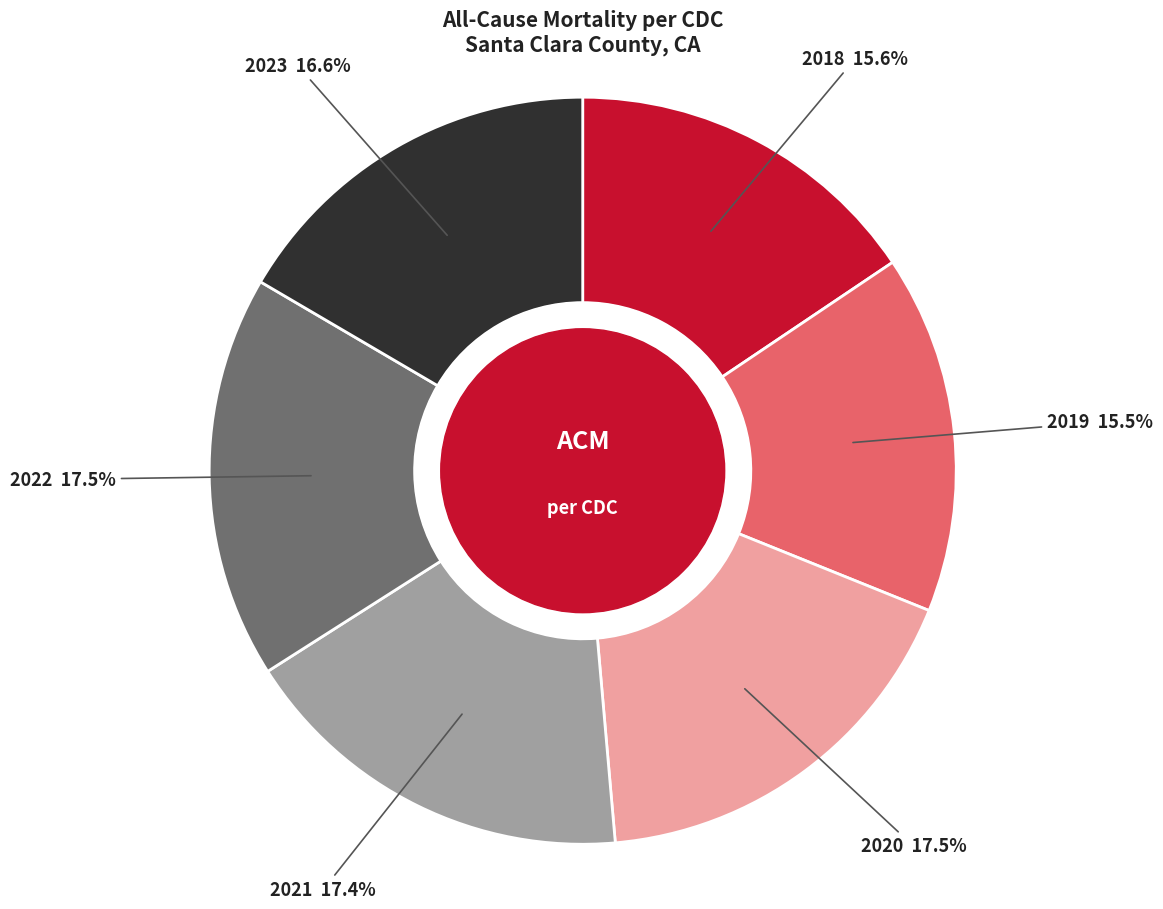

Is there a majority slice in this chart?

No